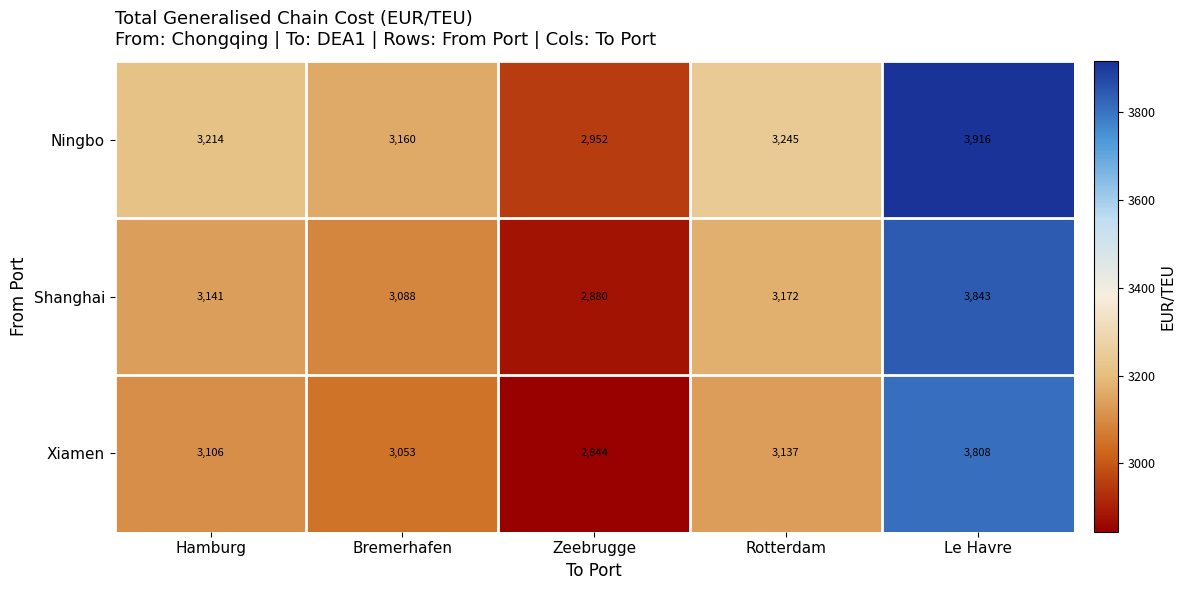

What is the difference between the highest and lowest values at Rotterdam?

108